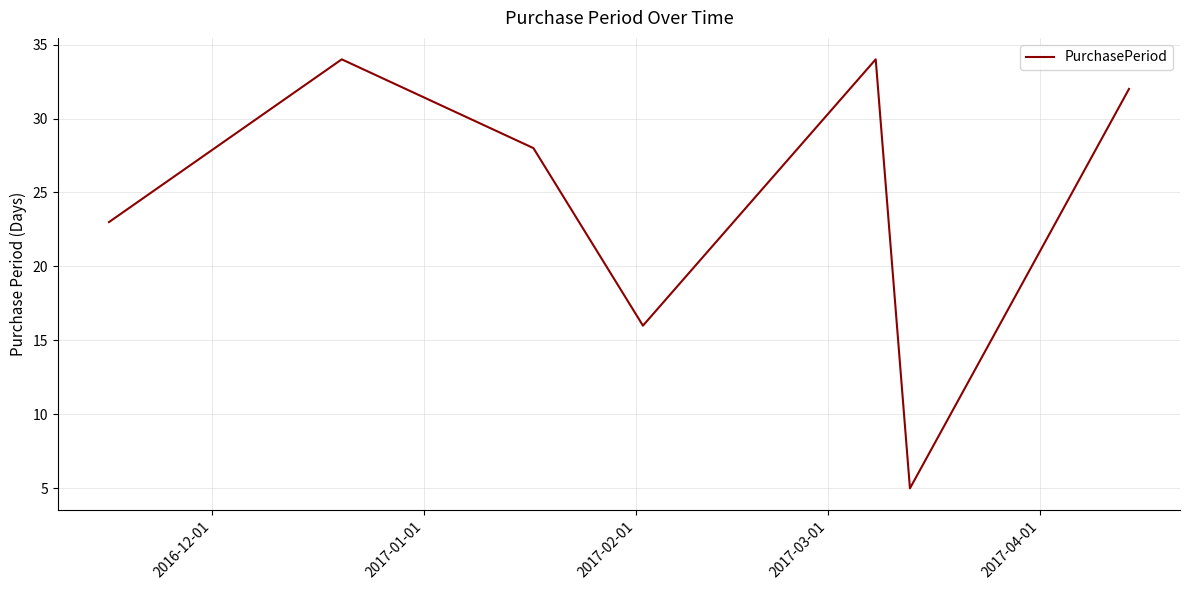

What is the maximum value shown in the chart?

34